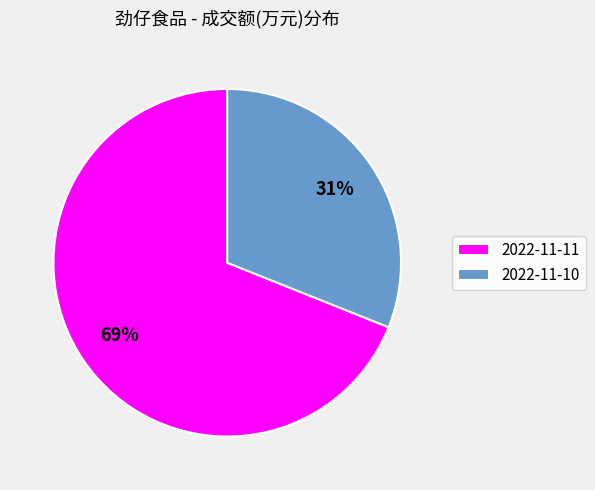

What percentage is the 2022-11-10 slice, to the nearest percent?

31%